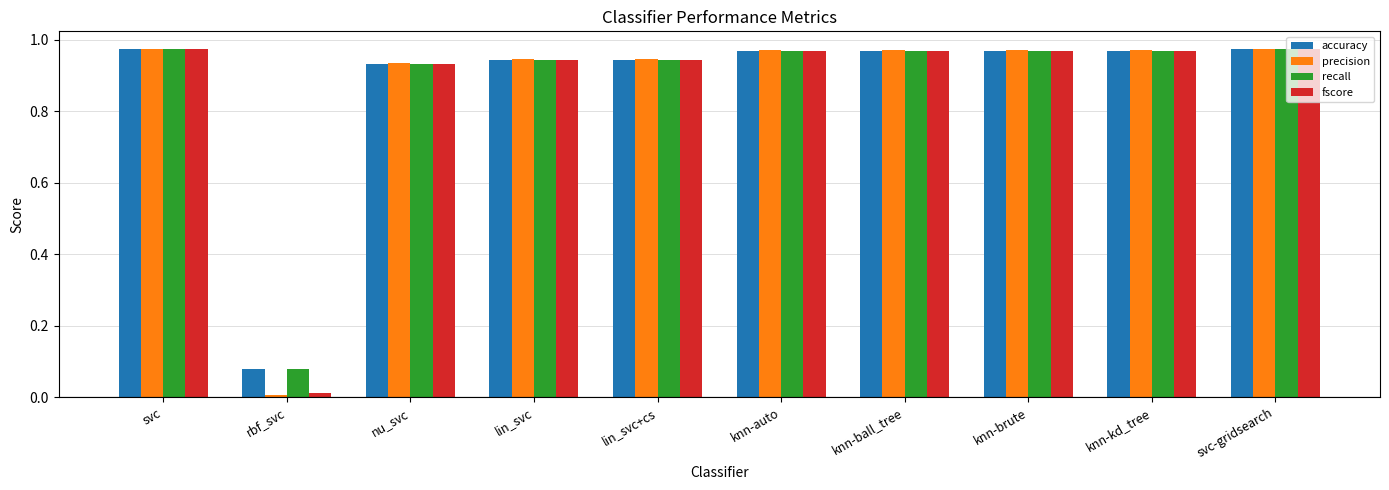

The fscore series shows 0.2 at knn-kd_tree. True or false?

False